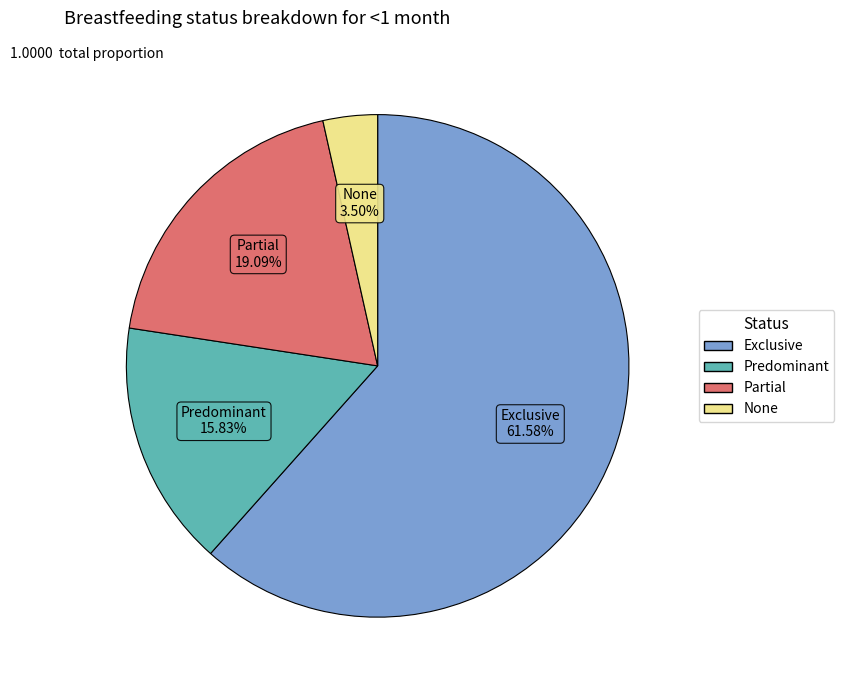

Which has a higher value, Exclusive or None?

Exclusive